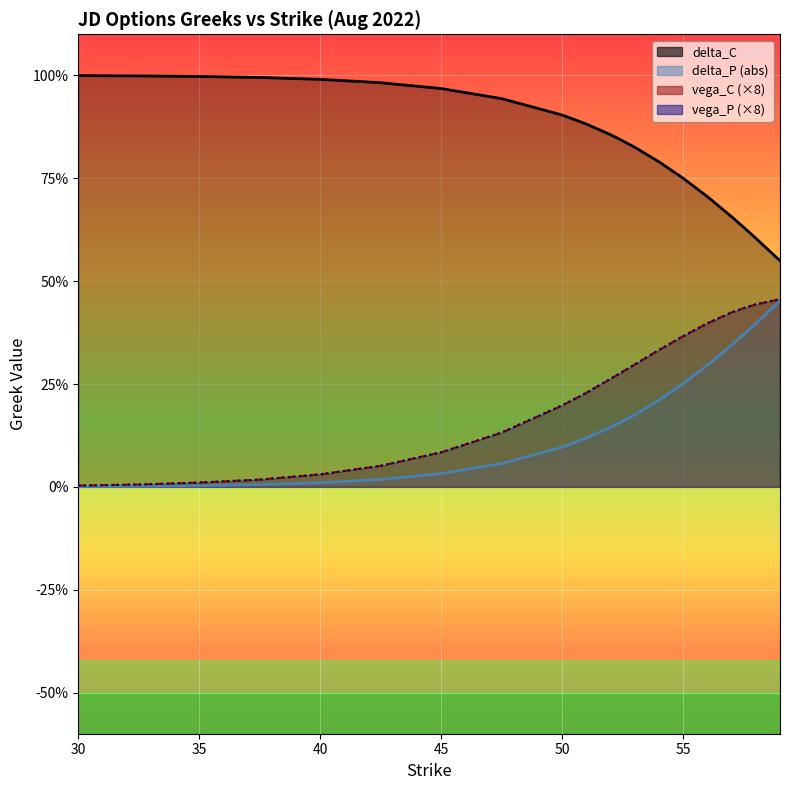

What is the value of the vega_C point at the 17th from the left?

0.4